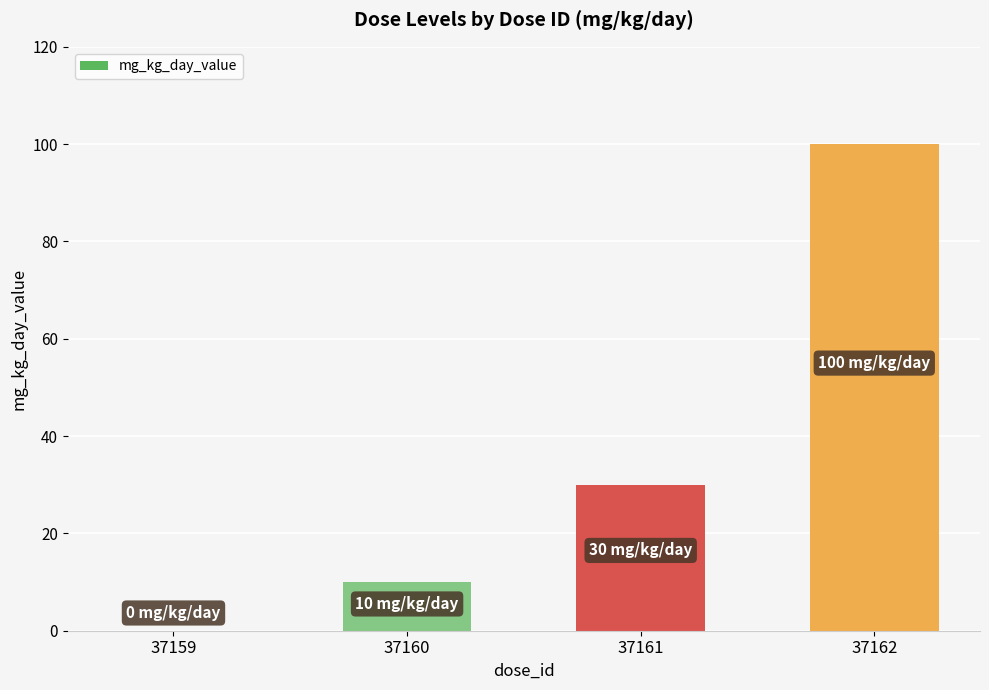

The chart shows a value of 4 at 37160. True or false?

False